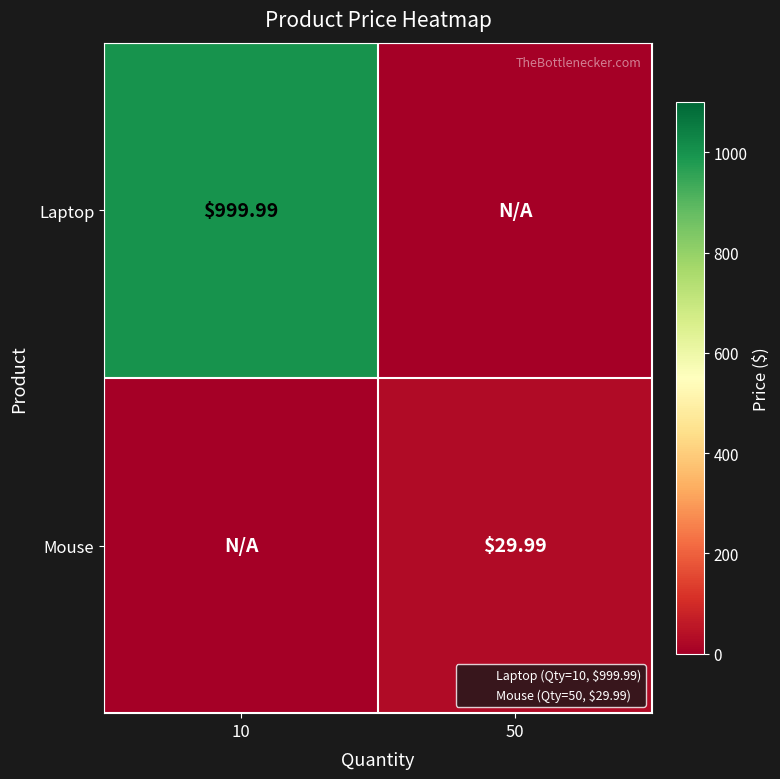

What is the spread (max minus min) of values at 10?

1000.0